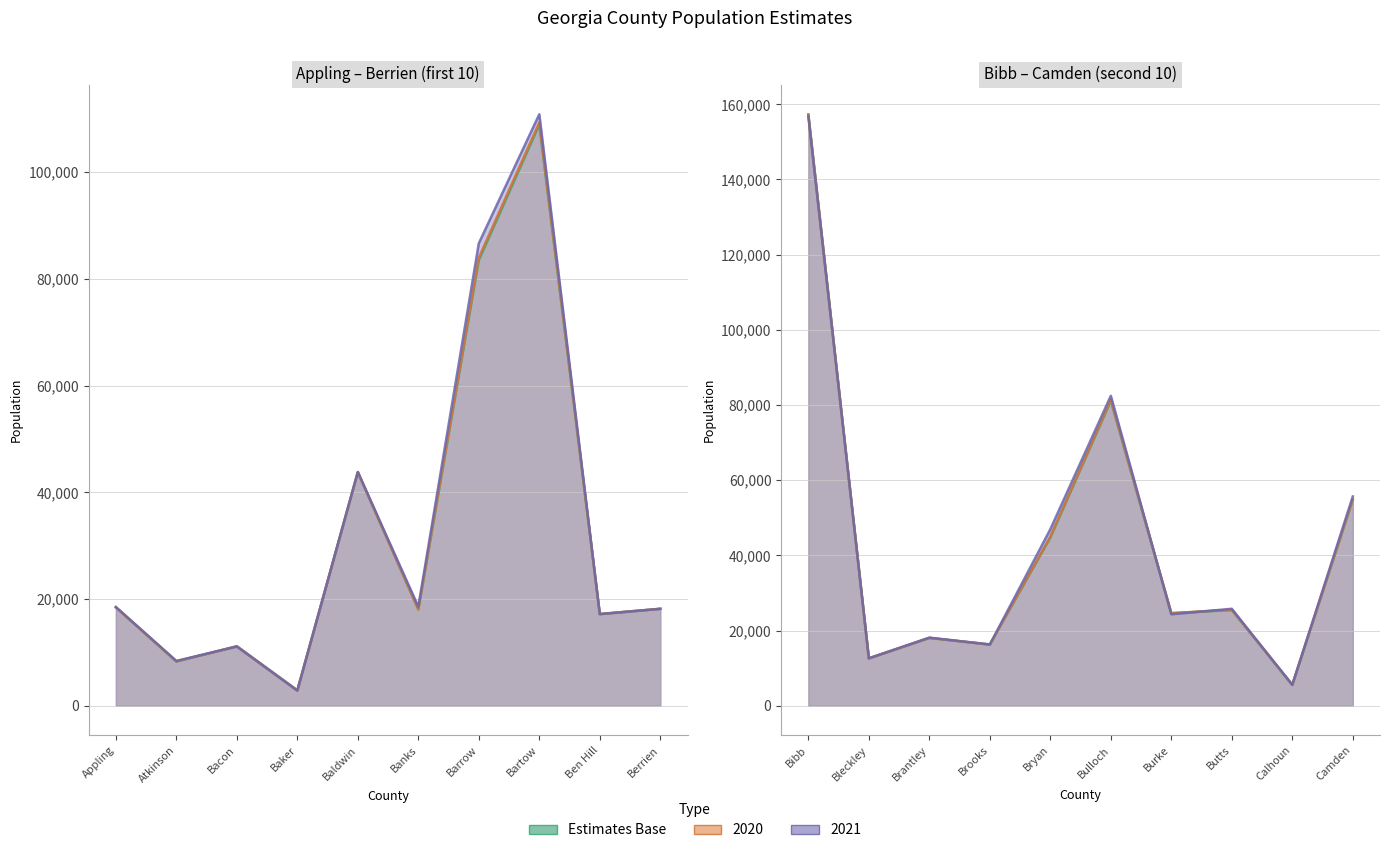

At which category is the sum across all series the highest?

Bibb